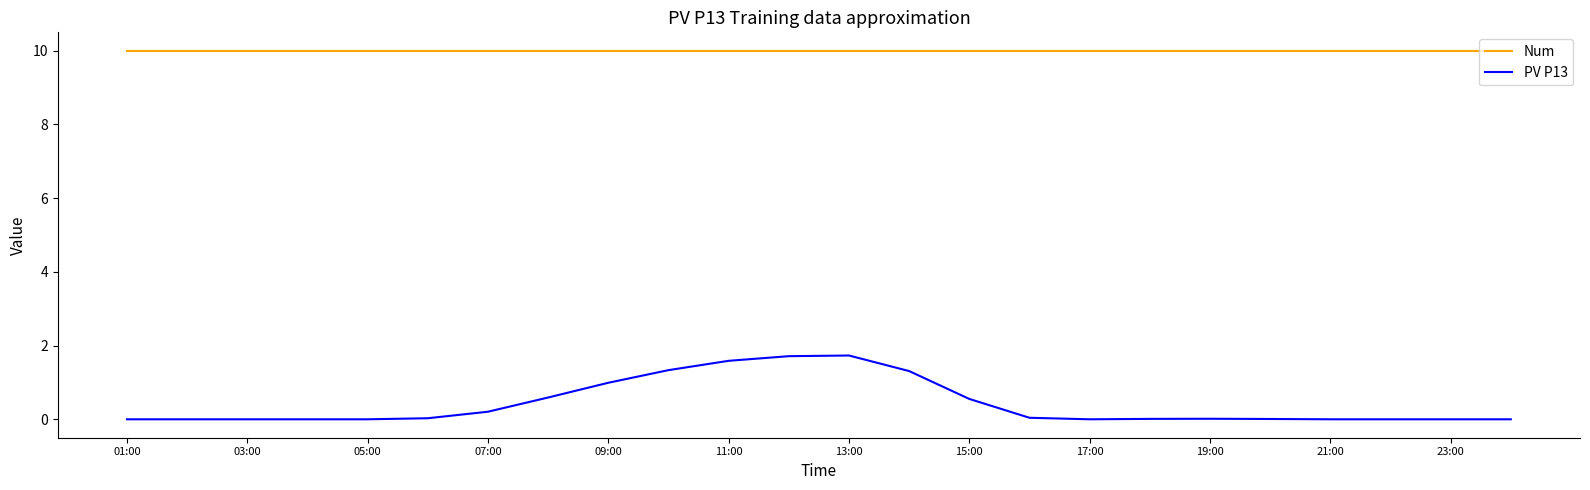

What is the highest value of the Num series?

10.0